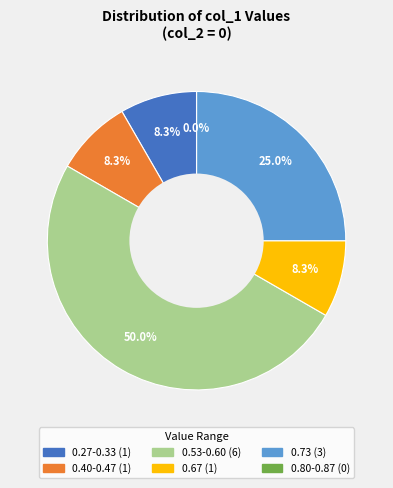

Combined, do 2 and 3 account for over 50%?

No